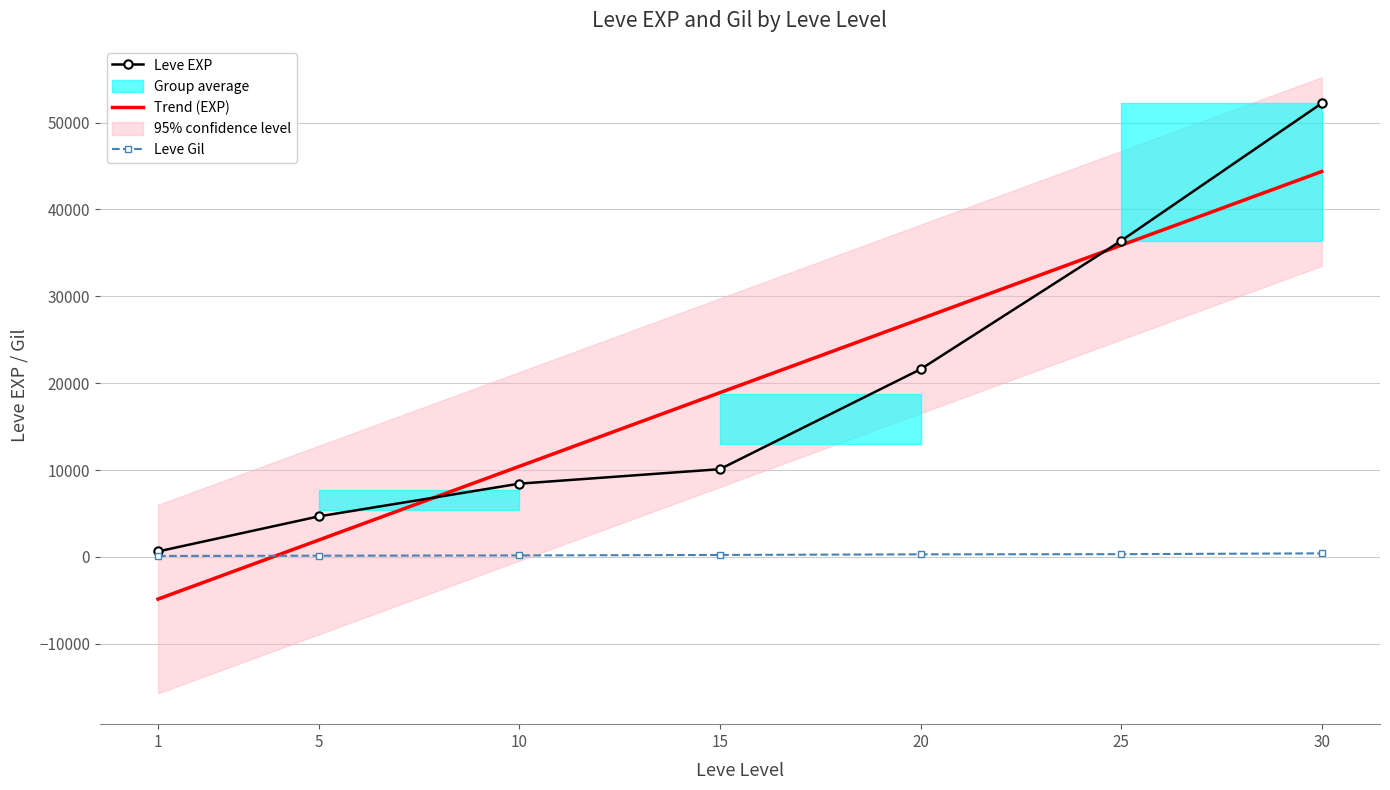

The value of Leve EXP at 20 is 21600. True or false?

True